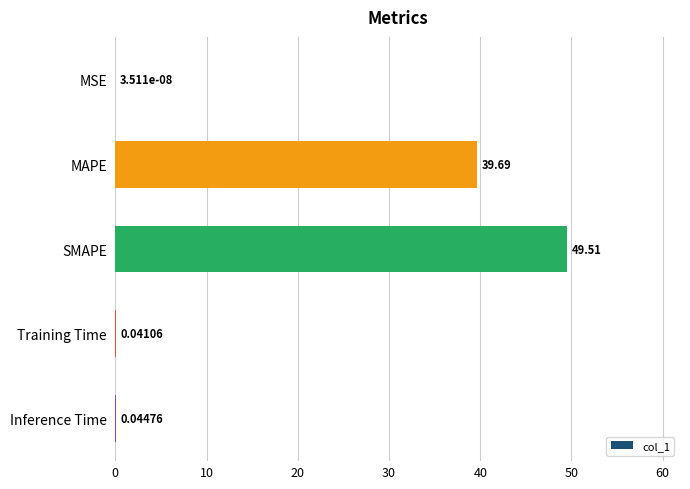

Are the bars grouped side by side (vs. stacked)?

No